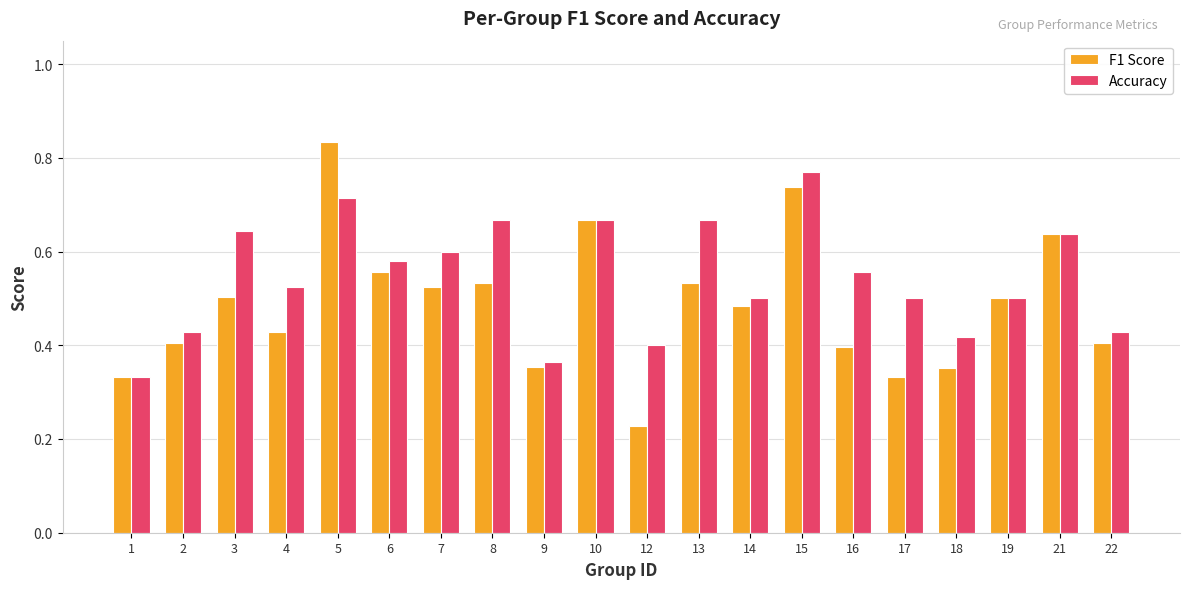

Which series changed the most between 3 and 14?

Accuracy